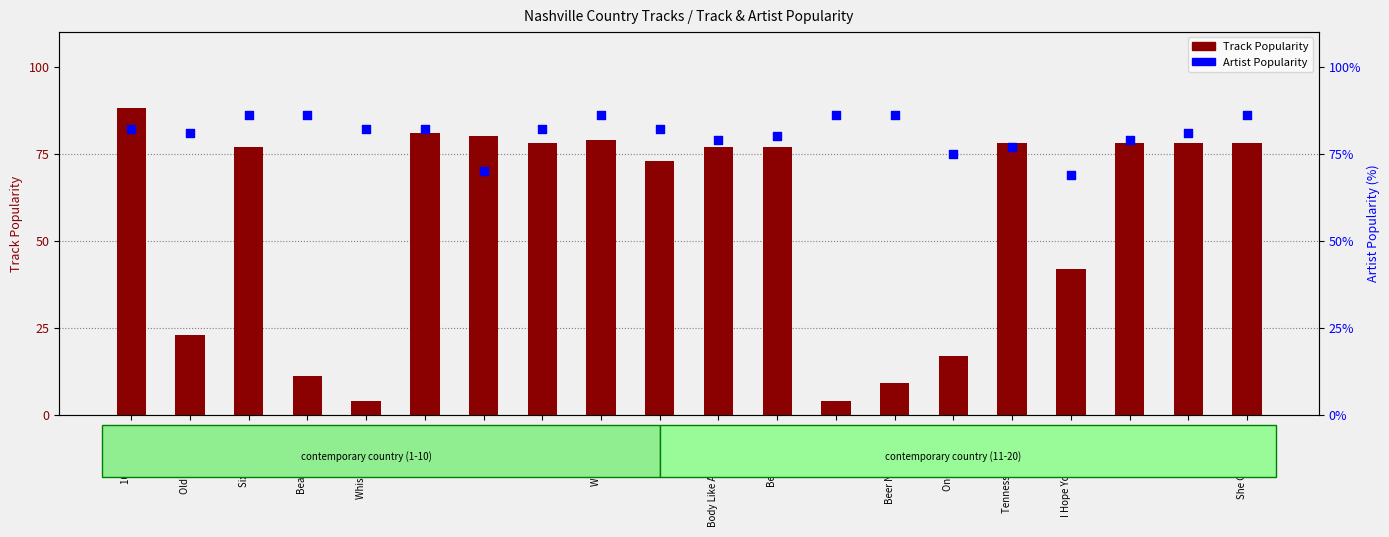

Which series reaches the maximum Y coordinate?

Track Popularity